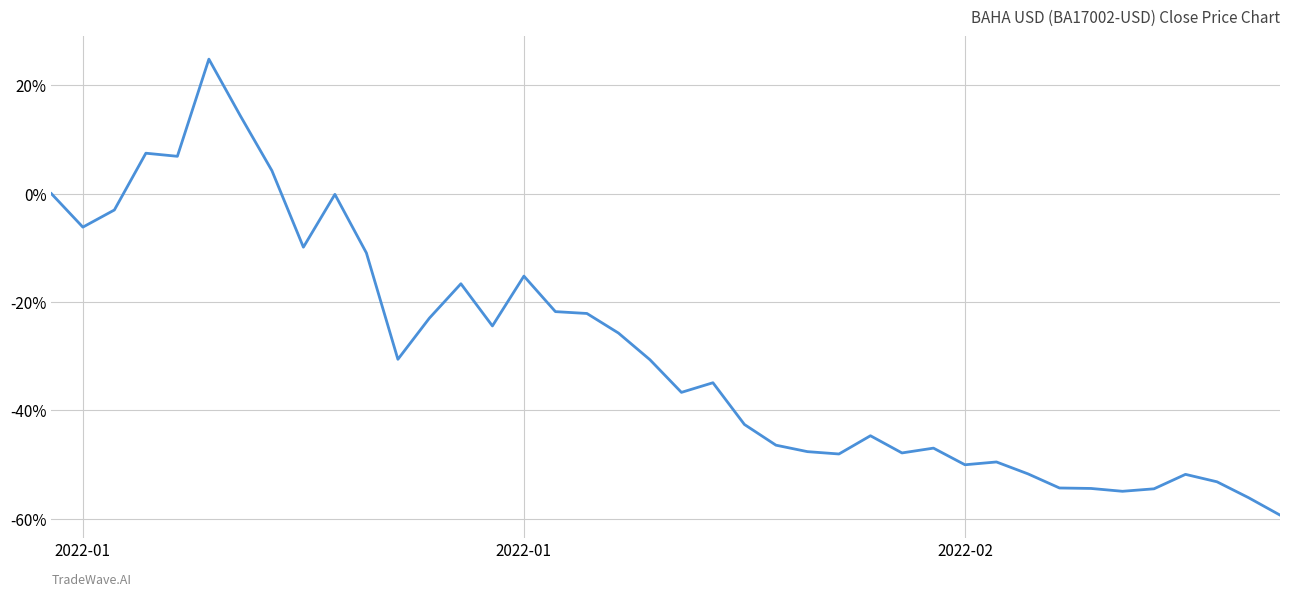

What is the difference between the maximum and minimum values?

84.1